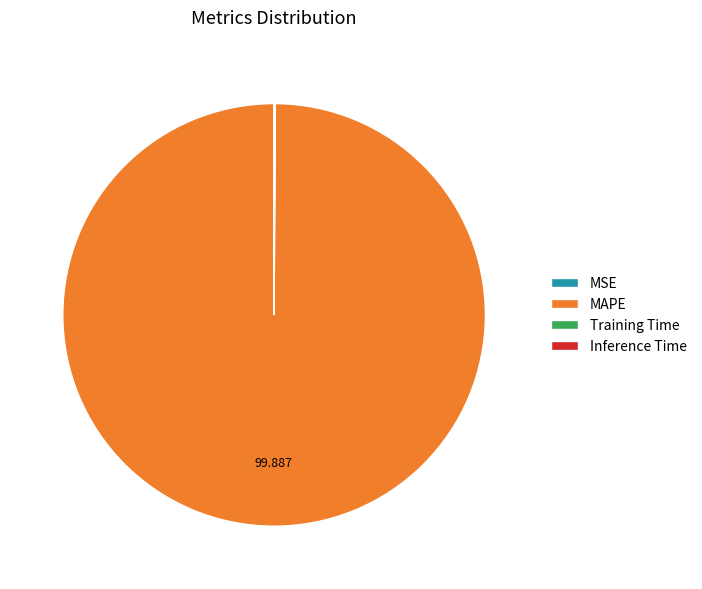

Which category has the biggest portion of the pie?

MAPE